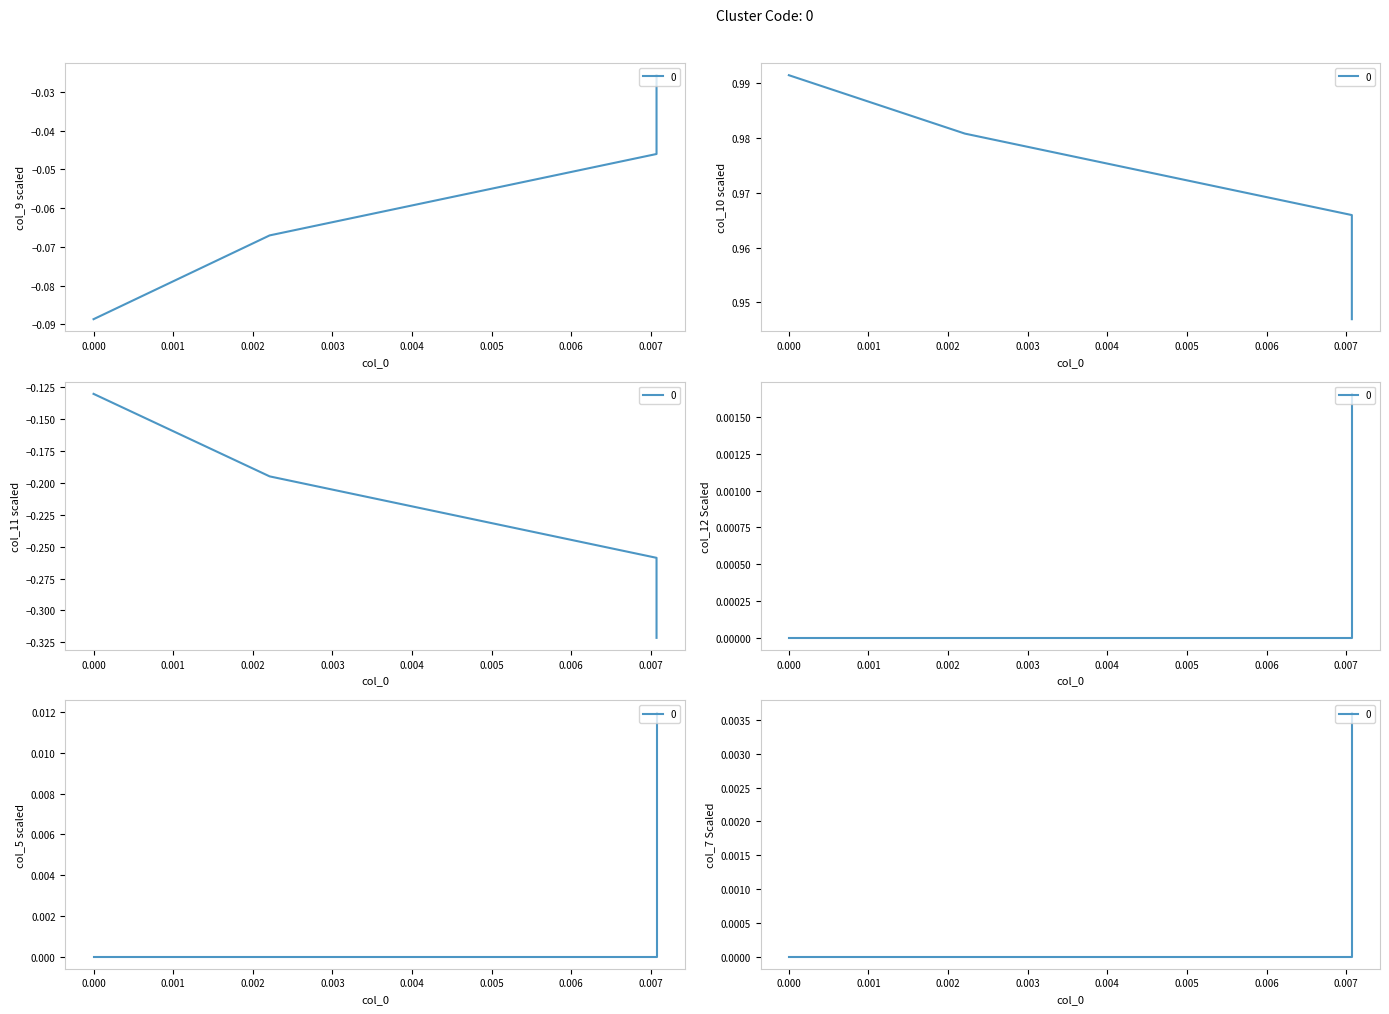

Which has a higher value, col_9 or col_12?

col_12